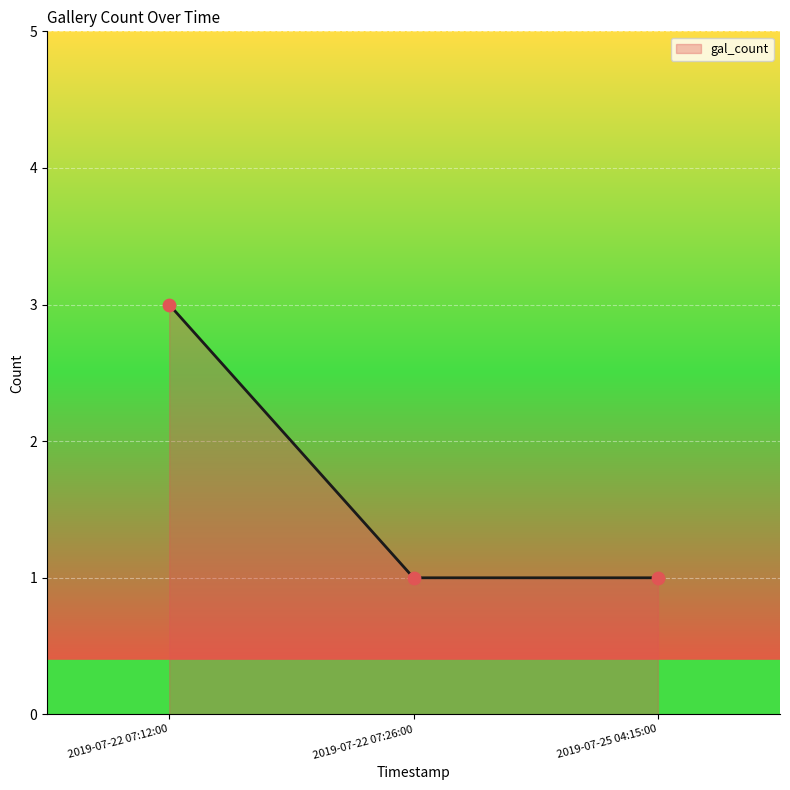

What is the change in value from 2019-07-22 07:12:00 to 2019-07-22 07:26:00?

-2